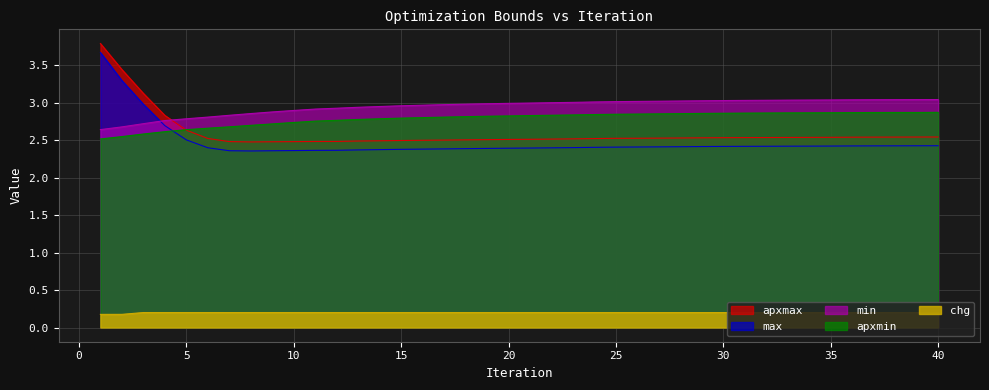

Count the apxmin values in the range 2 to 3.

40